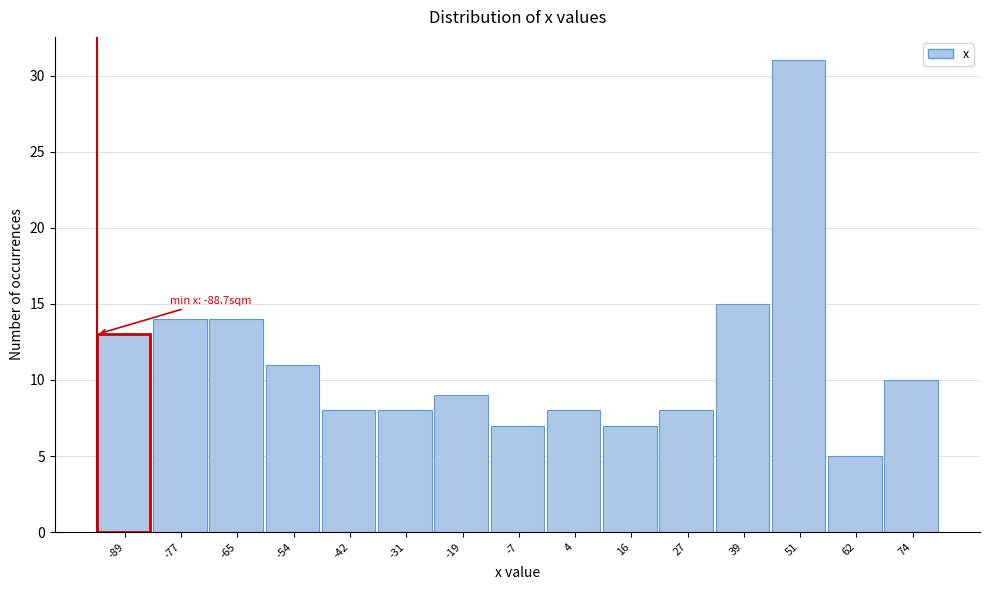

Reading right to left, extract all data points from this chart.

10	5	31	15	8	7	8	7	9	8	8	11	14	14	13